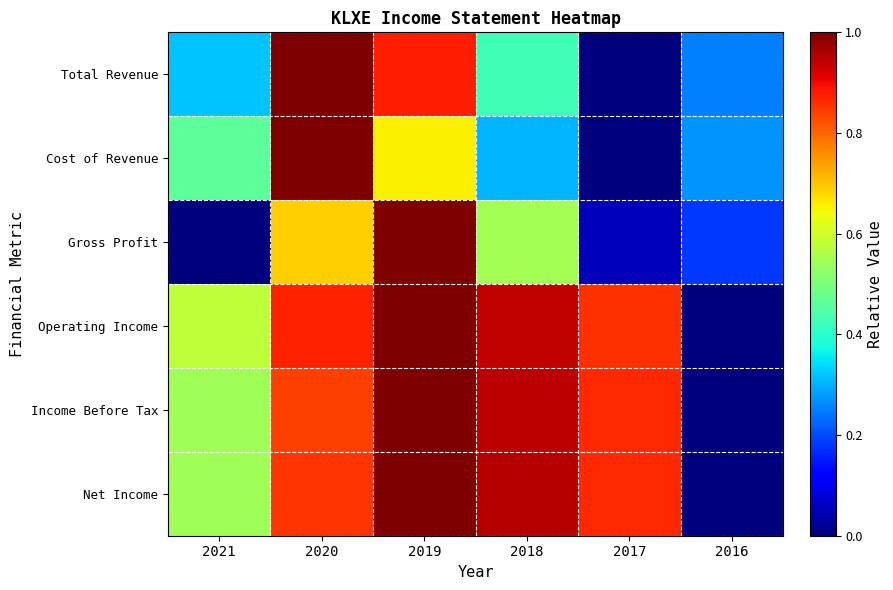

At which category is the sum across all series the highest?

2019